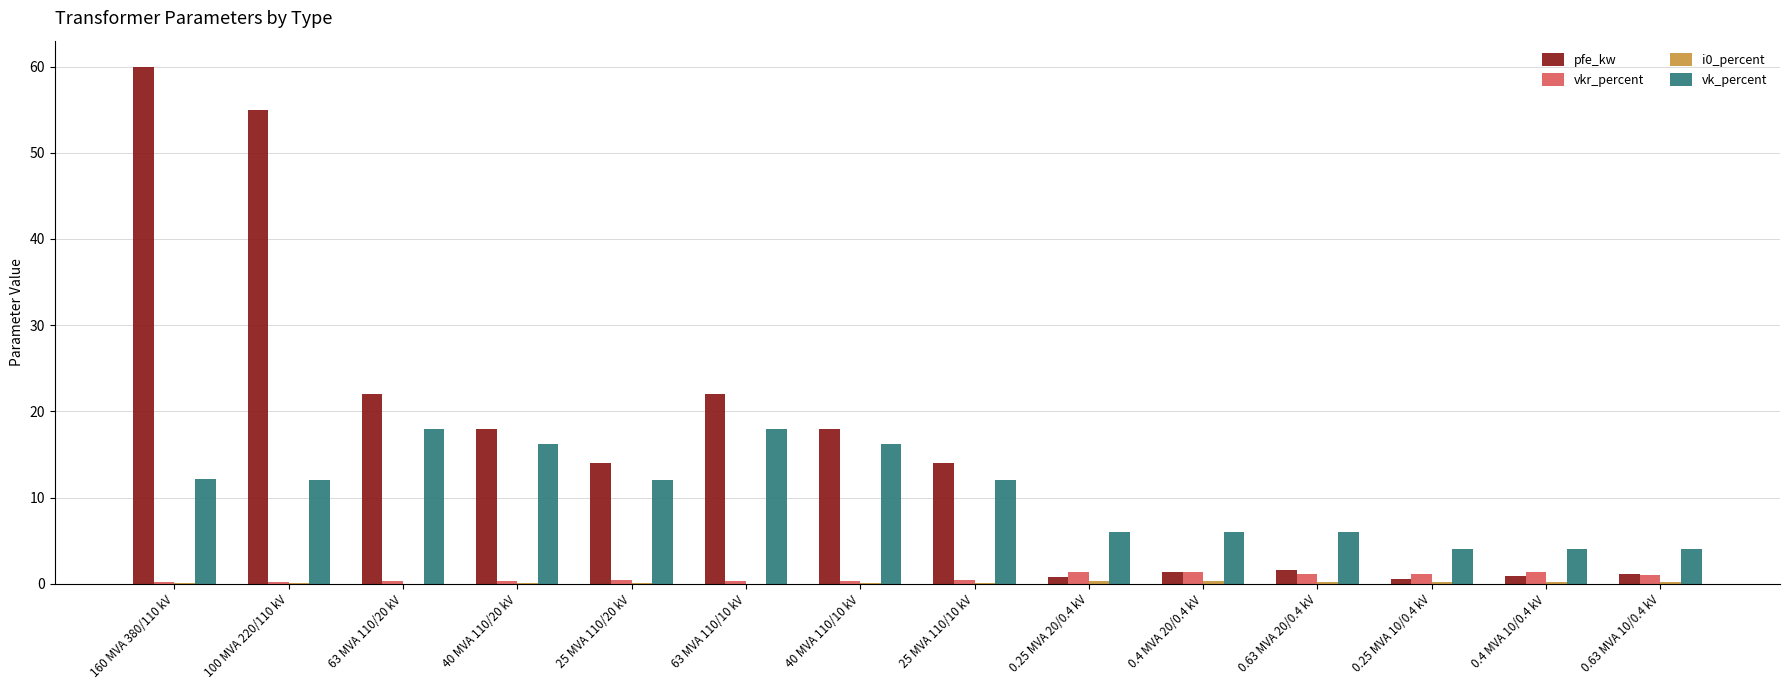

What is the sum of all vk_percent values?

146.6